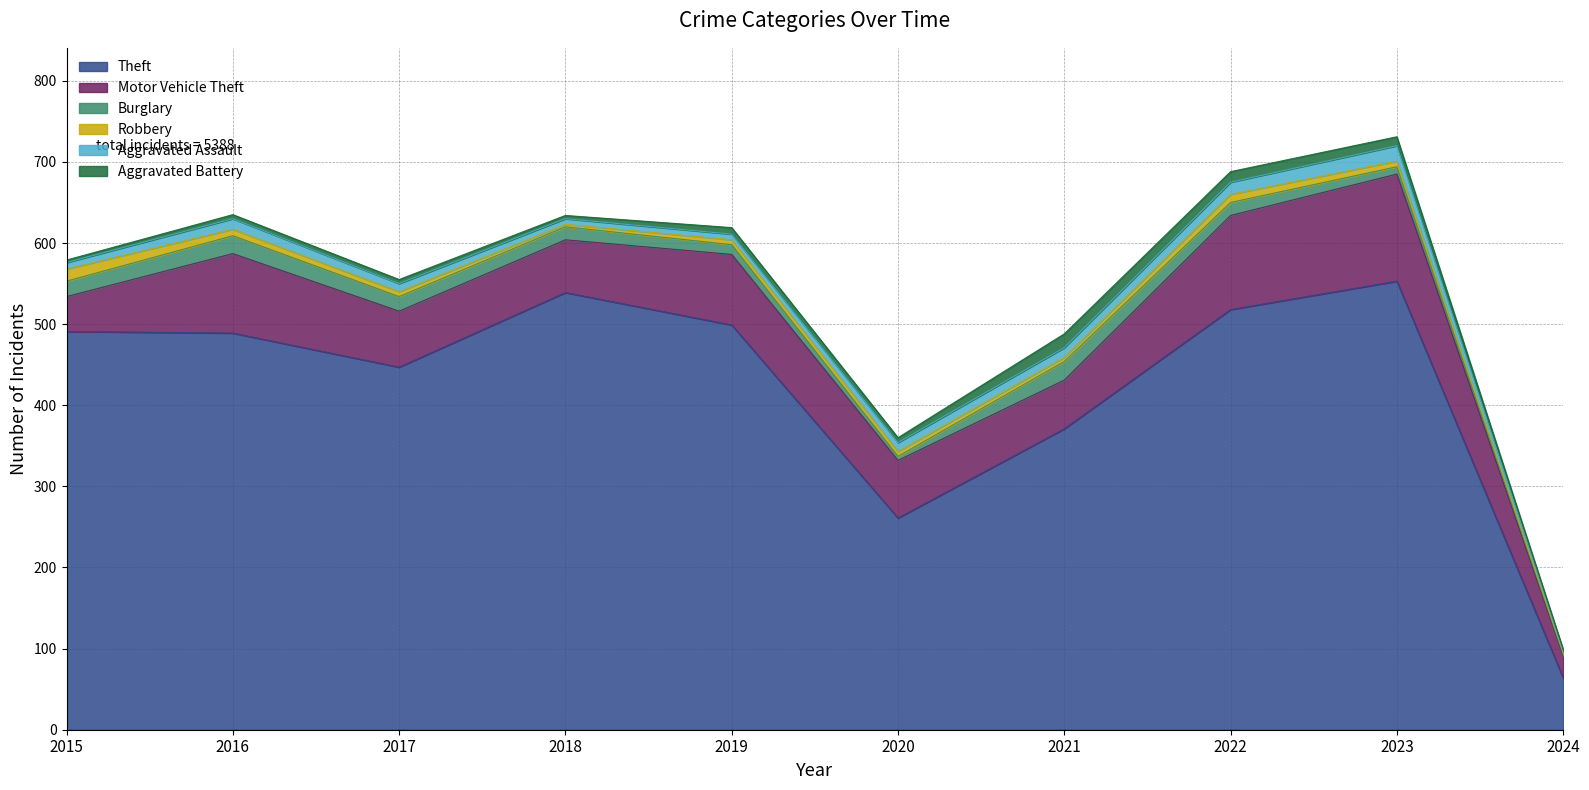

At which label does Motor Vehicle Theft first exceed 71?

2016